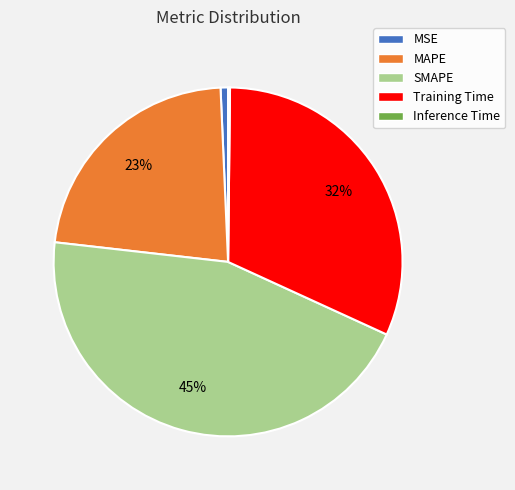

To the nearest percent, what is the difference between the largest and smallest slice percentages?

45%